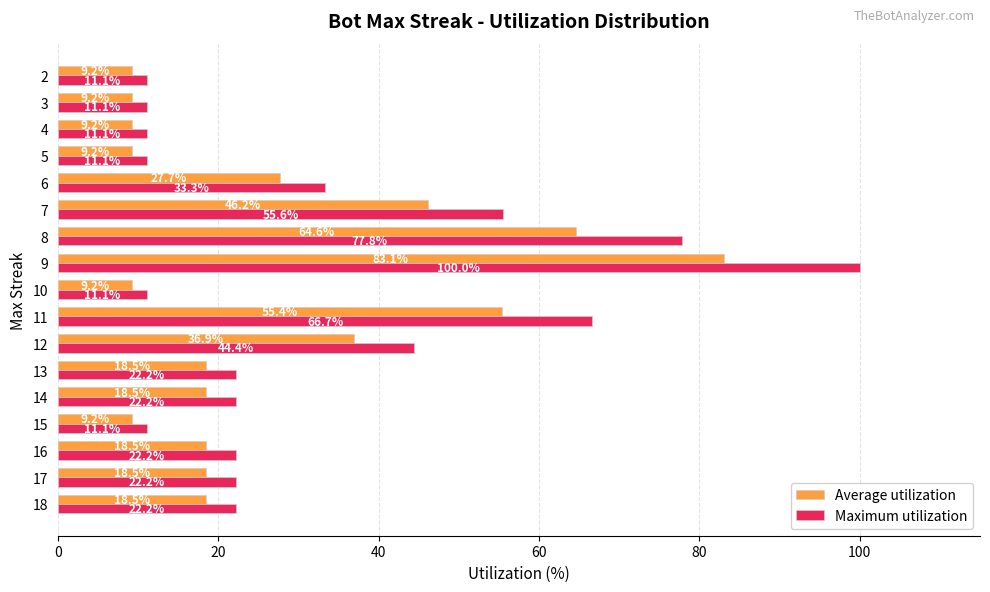

What is the difference between the maximum and minimum values in the Average utilization series?

73.9